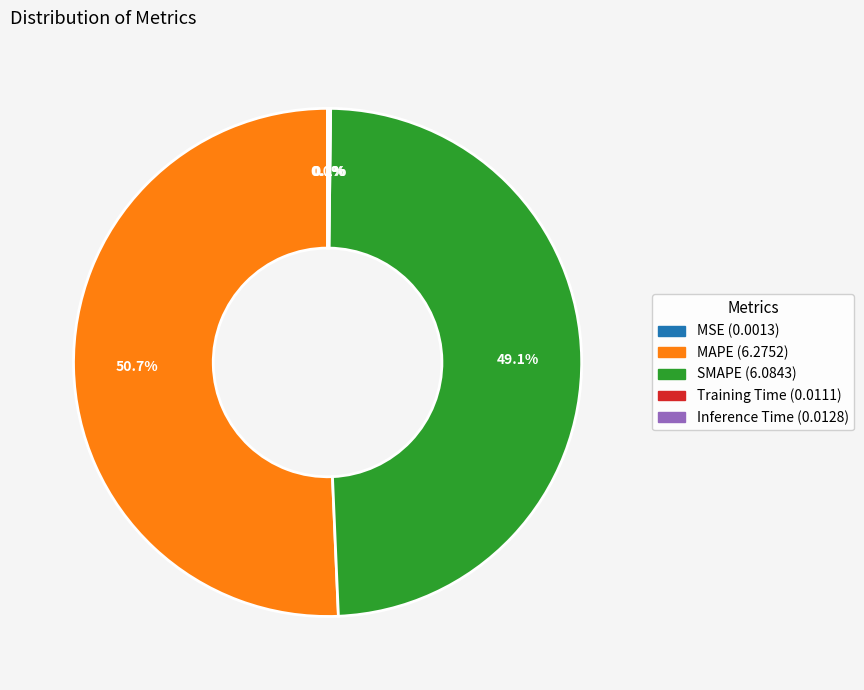

Is the sum of MAPE and SMAPE greater than half?

Yes